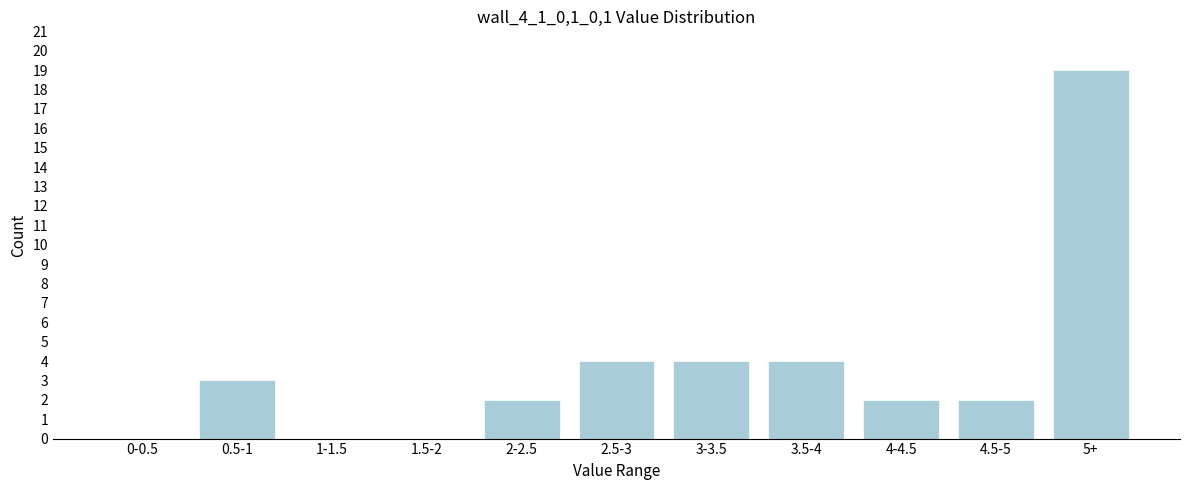

Reading right to left, list all the values displayed in this chart.

5+=19	4.5-5=2	4-4.5=2	3.5-4=4	3-3.5=4	2.5-3=4	2-2.5=2	1.5-2=0	1-1.5=0	0.5-1=3	0-0.5=0